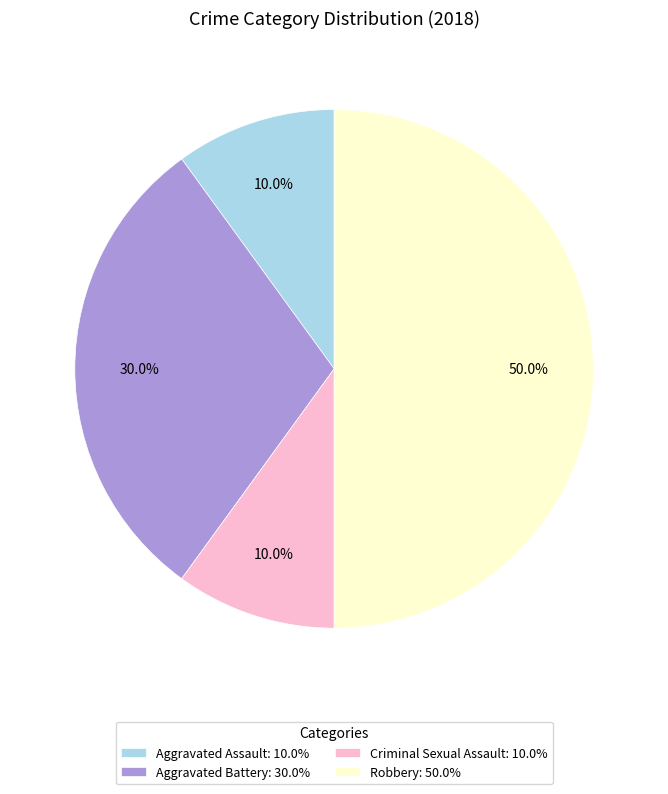

Between Aggravated Battery and Aggravated Assault, which is larger?

Aggravated Battery